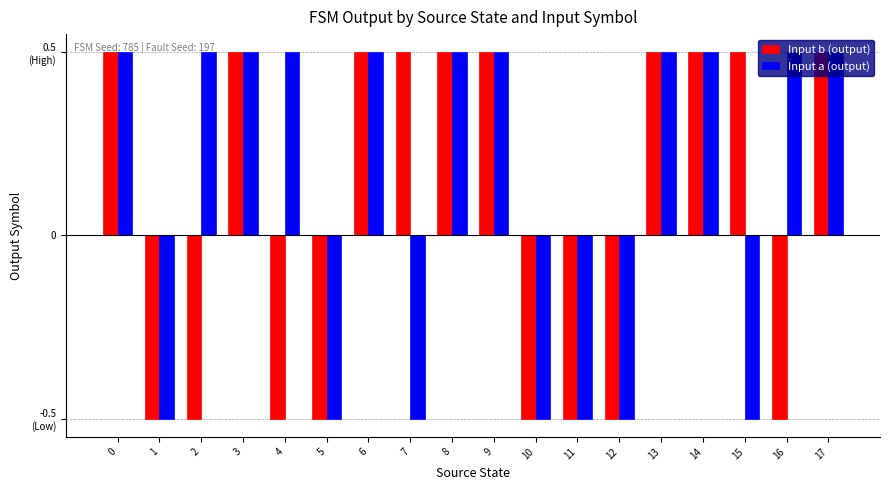

Reading left to right, transcribe all the data shown in this chart.

Input b (output): 0=0.5	1=-0.5	2=-0.5	3=0.5	4=-0.5	5=-0.5	6=0.5	7=0.5	8=0.5	9=0.5	10=-0.5	11=-0.5	12=-0.5	13=0.5	14=0.5	15=0.5	16=-0.5	17=0.5
Input a (output): 0=0.5	1=-0.5	2=0.5	3=0.5	4=0.5	5=-0.5	6=0.5	7=-0.5	8=0.5	9=0.5	10=-0.5	11=-0.5	12=-0.5	13=0.5	14=0.5	15=-0.5	16=0.5	17=0.5